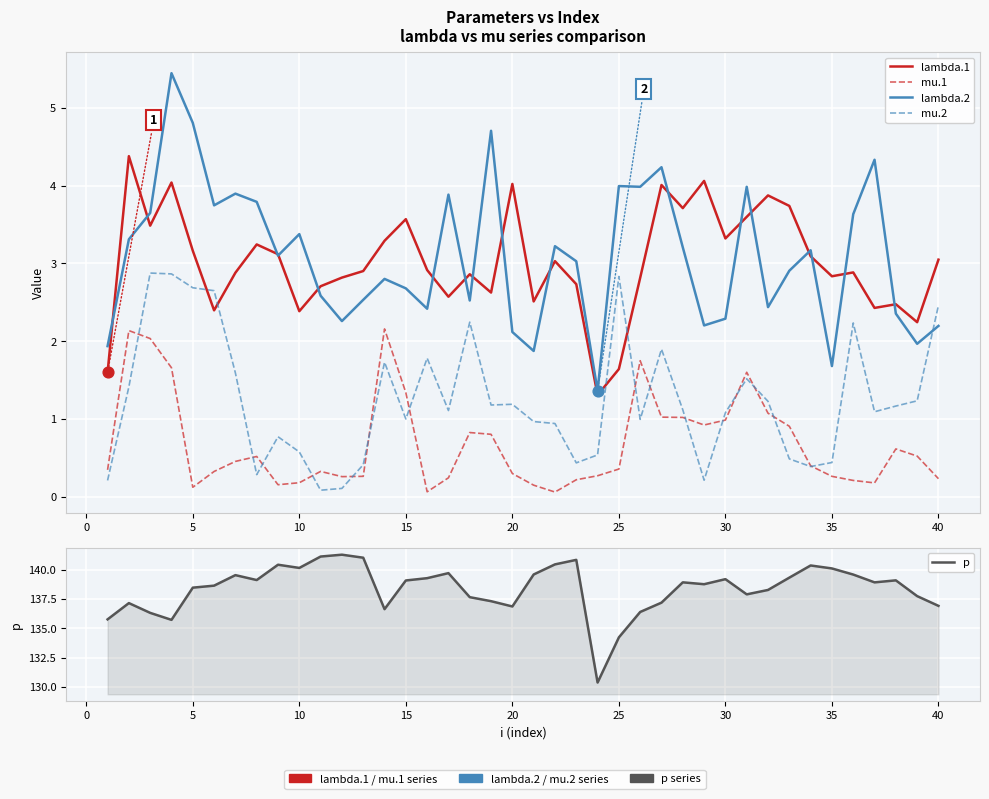

Is the value of lambda.2 at 25 greater than the value of mu.2 at 40?

Yes